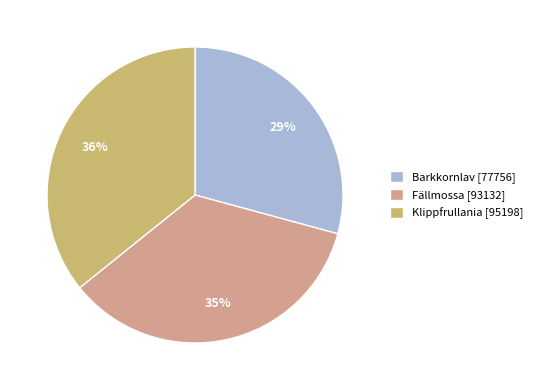

What is the smallest slice in the pie chart?

Barkkornlav [77756]